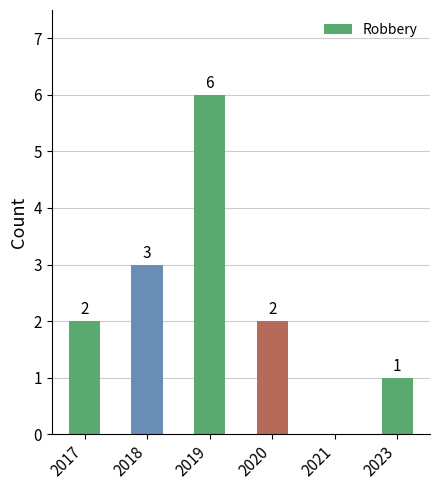

Reading right to left, transcribe all the data shown in this chart.

2023=1	2021=0	2020=2	2019=6	2018=3	2017=2